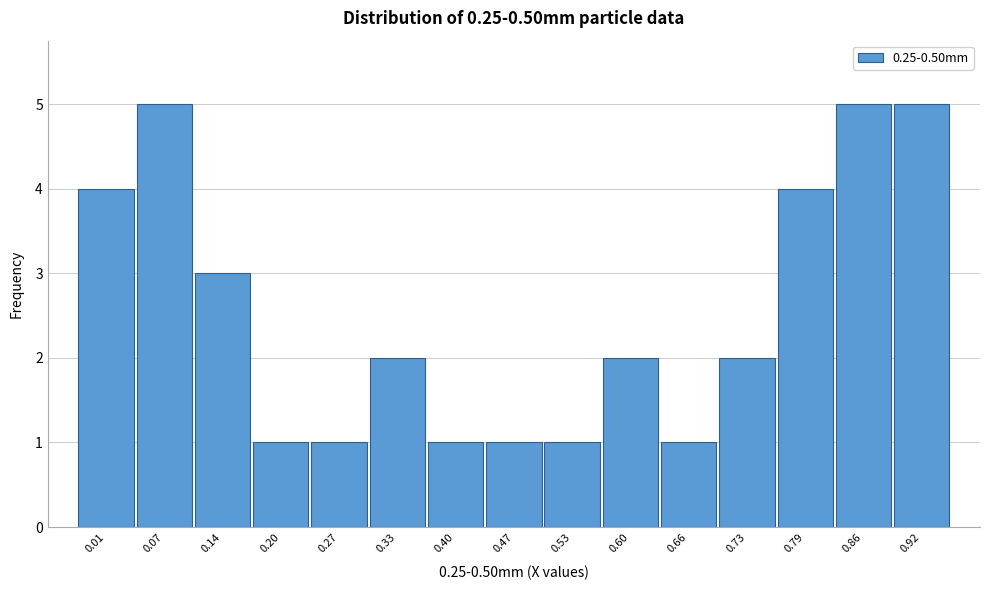

Reading right to left, extract all data points from this chart.

5	5	4	2	1	2	1	1	1	2	1	1	3	5	4